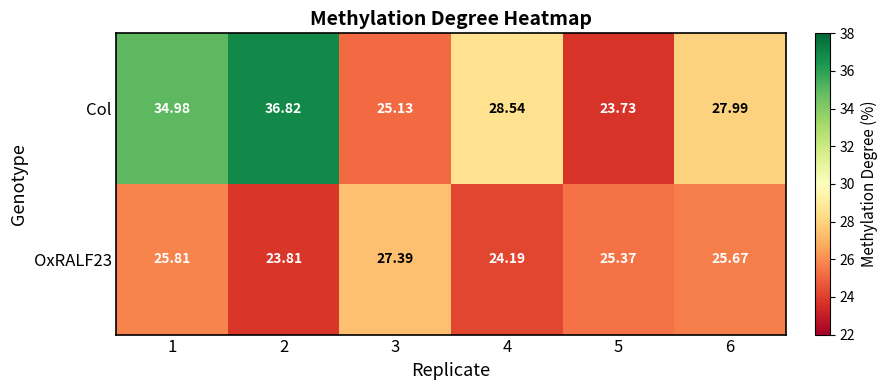

Which series has the largest total across all categories?

Col